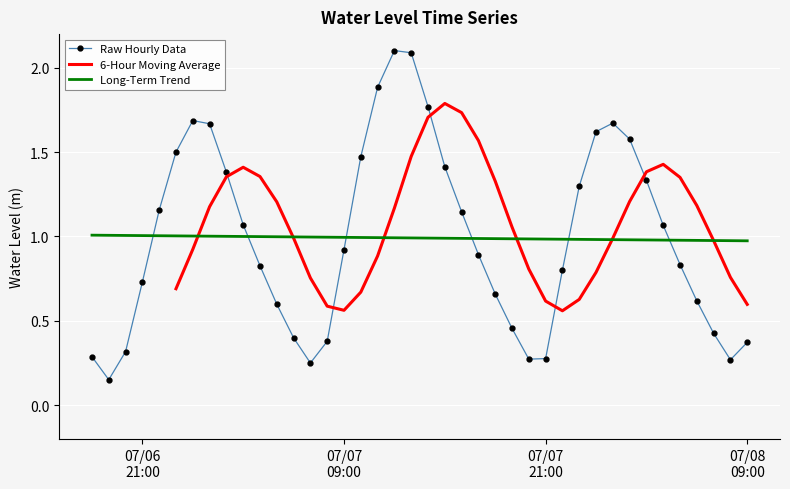

At which label is the value closest to 1?

2023-07-08 04:00:00